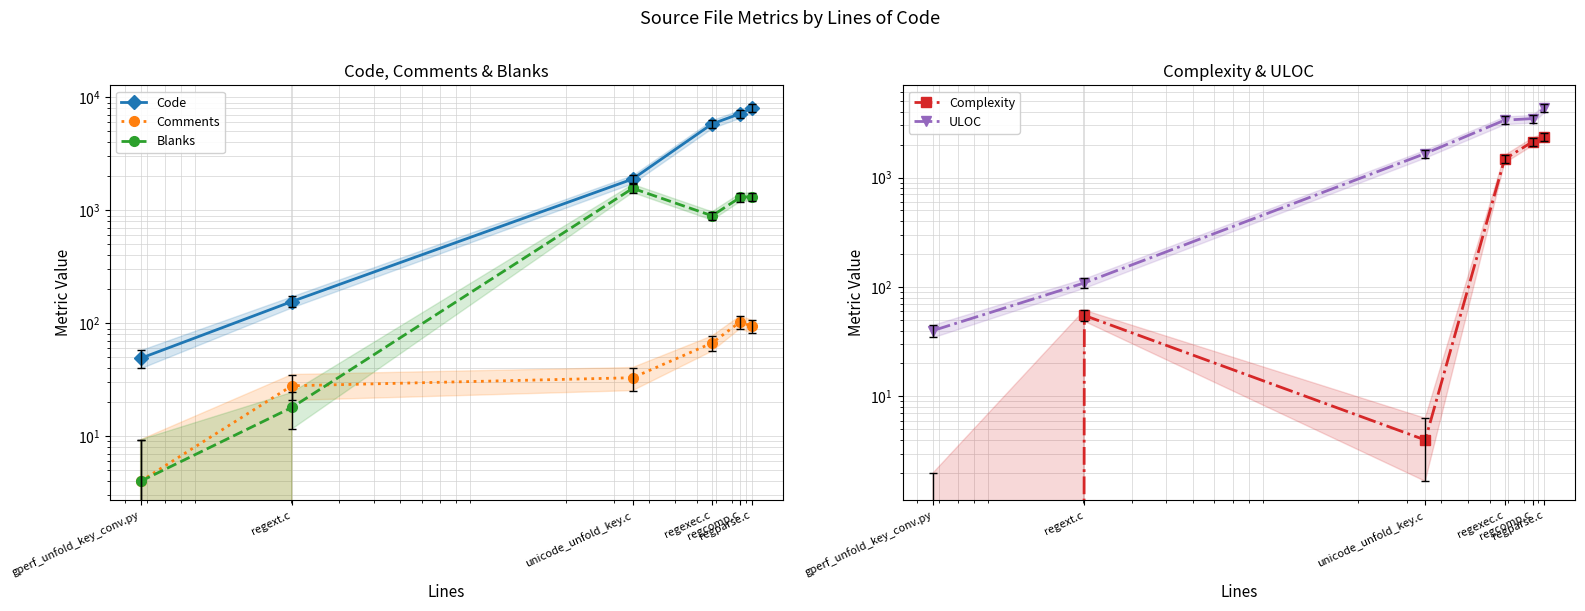

Reading left to right, list all the values displayed in this chart.

Code: gperf_unfold_key_conv.py=49	regext.c=156	unicode_unfold_key.c=1896	regexec.c=5830	regcomp.c=7184	regparse.c=8063
Comments: gperf_unfold_key_conv.py=4	regext.c=28	unicode_unfold_key.c=33	regexec.c=67	regcomp.c=103	regparse.c=94
Blanks: gperf_unfold_key_conv.py=4	regext.c=18	unicode_unfold_key.c=1568	regexec.c=896	regcomp.c=1302	regparse.c=1326
Complexity: gperf_unfold_key_conv.py=0	regext.c=55	unicode_unfold_key.c=4	regexec.c=1473	regcomp.c=2127	regparse.c=2344
ULOC: gperf_unfold_key_conv.py=40	regext.c=109	unicode_unfold_key.c=1657	regexec.c=3344	regcomp.c=3456	regparse.c=4331